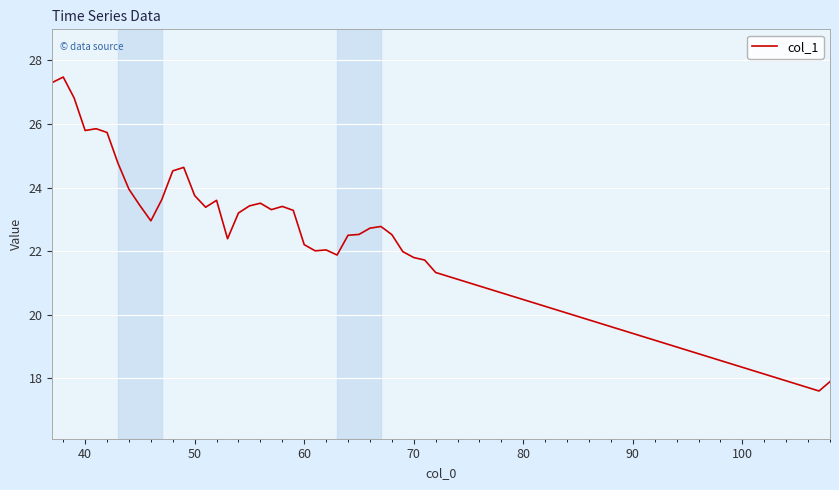

Does the chart have visible grid lines?

Yes